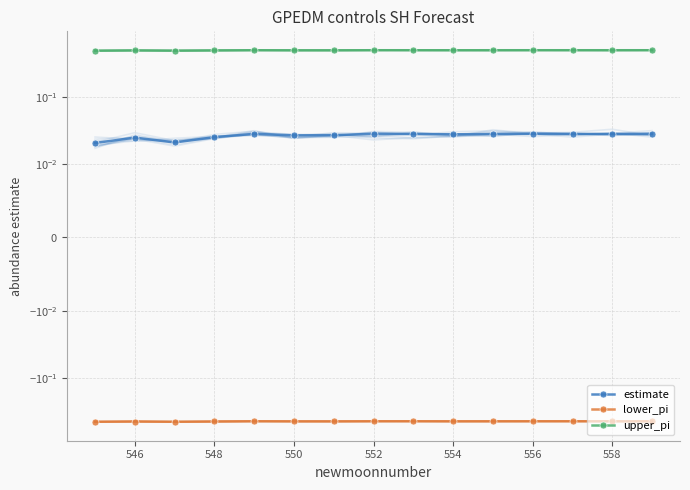

Rank the series at 14 from lowest to highest value.

lower_pi, estimate, upper_pi